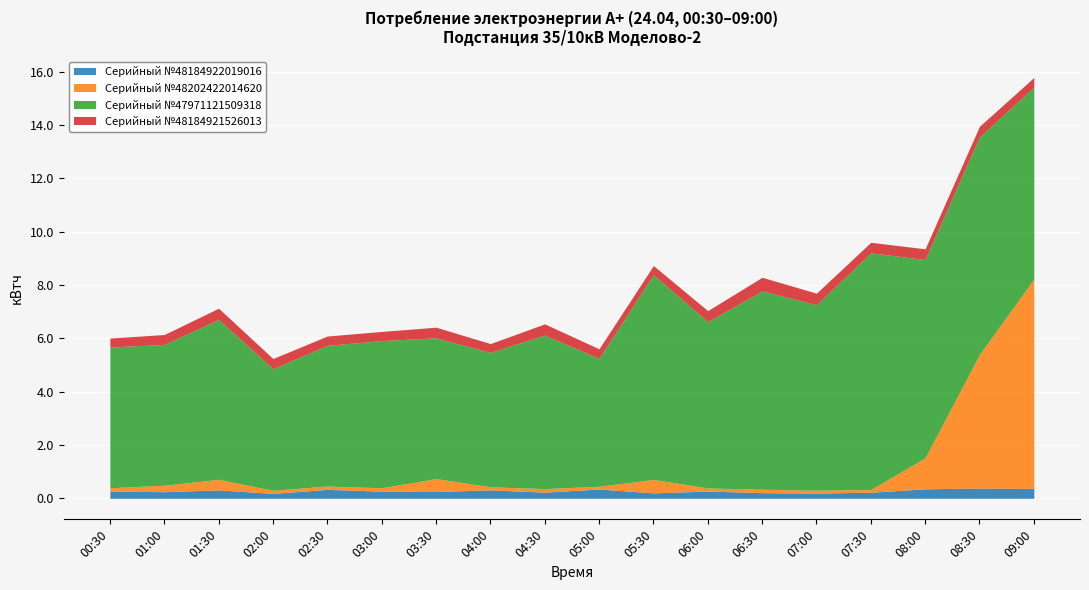

Reading left to right, extract all data points from this chart.

row_3933: 0.3	0.2	0.3	0.2	0.3	0.3	0.3	0.3	0.2	0.3	0.2	0.3	0.2	0.2	0.2	0.4	0.4	0.4
row_3938: 0.1	0.2	0.4	0.1	0.1	0.1	0.5	0.1	0.1	0.1	0.5	0.1	0.1	0.1	0.1	1.2	5.0	7.9
row_3944: 5.3	5.3	6.0	4.6	5.3	5.5	5.3	5.0	5.8	4.8	7.7	6.2	7.4	7.0	8.9	7.4	8.2	7.2
row_3948: 0.3	0.4	0.4	0.4	0.3	0.3	0.4	0.3	0.4	0.4	0.3	0.4	0.5	0.4	0.4	0.4	0.4	0.4